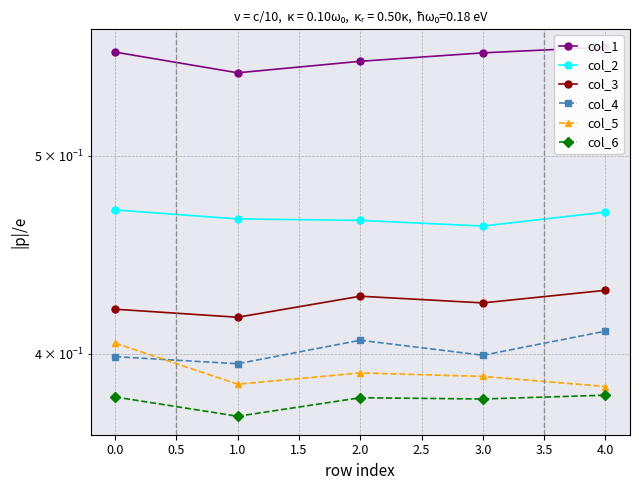

True or false: col_4 and col_1 intersect in this chart.

False